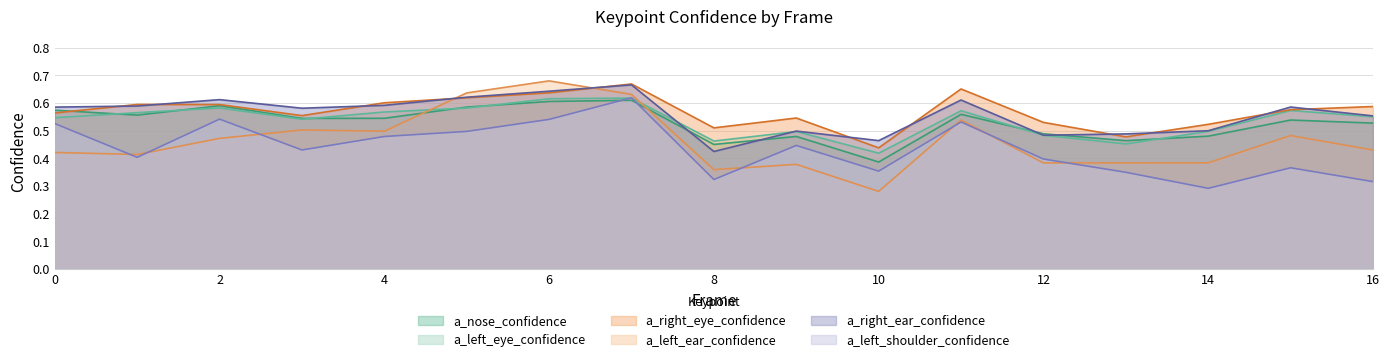

Reading left to right, what are all the values shown in this chart?

a_nose_confidence: 0.6	0.6	0.6	0.5	0.5	0.6	0.6	0.6	0.5	0.5	0.4	0.6	0.5	0.5	0.5	0.5	0.5
a_left_eye_confidence: 0.5	0.6	0.6	0.5	0.6	0.6	0.6	0.6	0.5	0.5	0.4	0.6	0.5	0.5	0.5	0.6	0.6
a_right_eye_confidence: 0.6	0.6	0.6	0.6	0.6	0.6	0.6	0.7	0.5	0.5	0.4	0.7	0.5	0.5	0.5	0.6	0.6
a_left_ear_confidence: 0.4	0.4	0.5	0.5	0.5	0.6	0.7	0.6	0.4	0.4	0.3	0.5	0.4	0.4	0.4	0.5	0.4
a_right_ear_confidence: 0.6	0.6	0.6	0.6	0.6	0.6	0.6	0.7	0.4	0.5	0.5	0.6	0.5	0.5	0.5	0.6	0.6
a_left_shoulder_confidence: 0.5	0.4	0.5	0.4	0.5	0.5	0.5	0.6	0.3	0.4	0.4	0.5	0.4	0.3	0.3	0.4	0.3